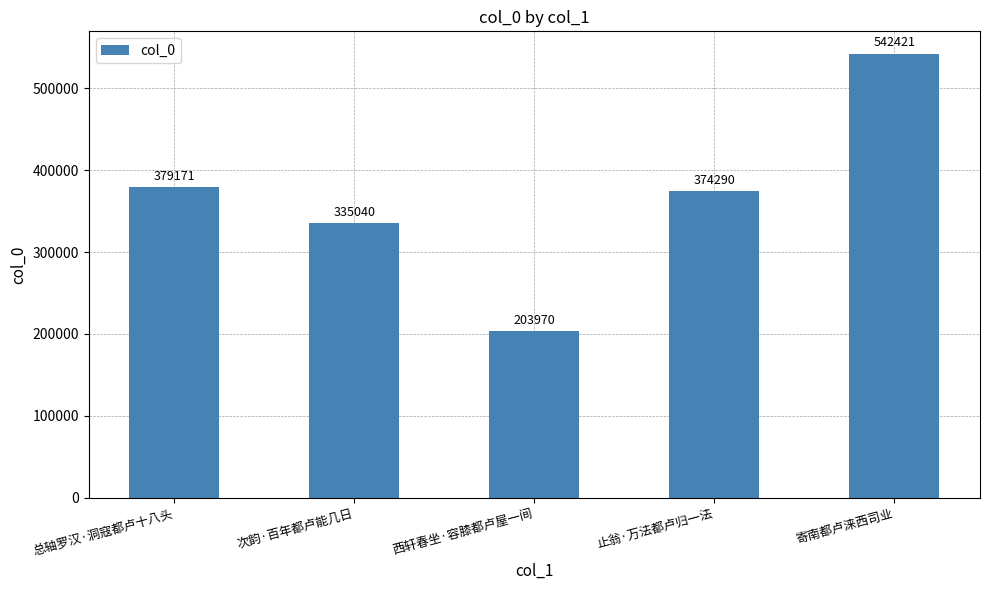

Rank the categories by value from lowest to highest.

西轩春坐·容膝都卢屋一间, 次韵·百年都卢能几日, 止翁·万法都卢归一法, 总轴罗汉·洞寇都卢十八头, 寄南都卢涞西司业